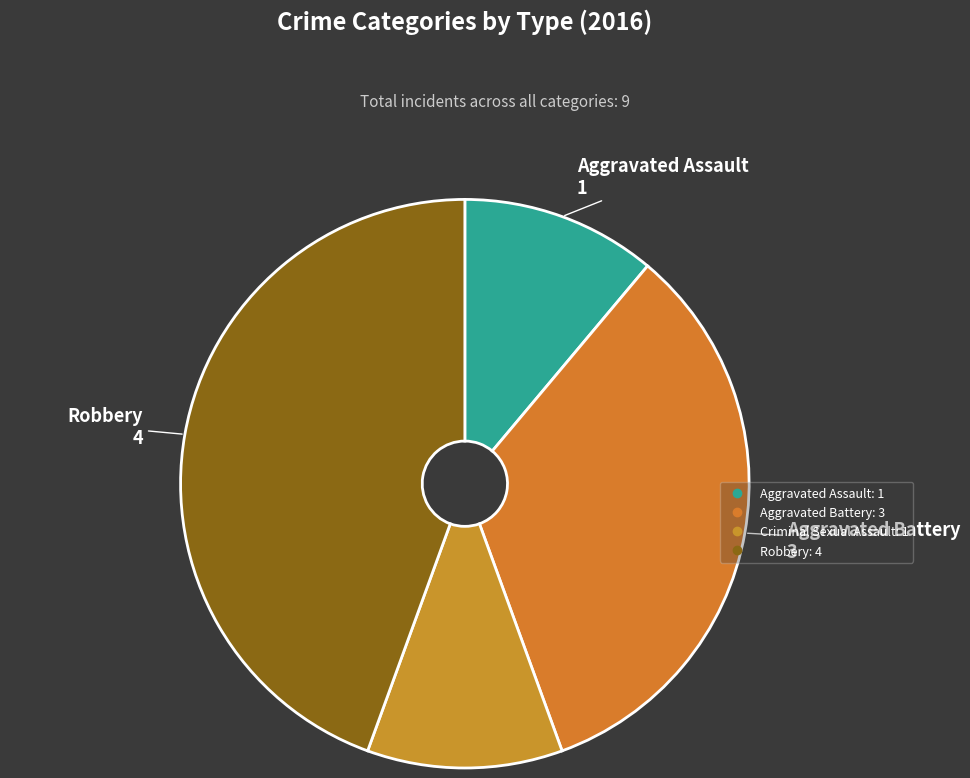

Count the number of slices in the pie.

4